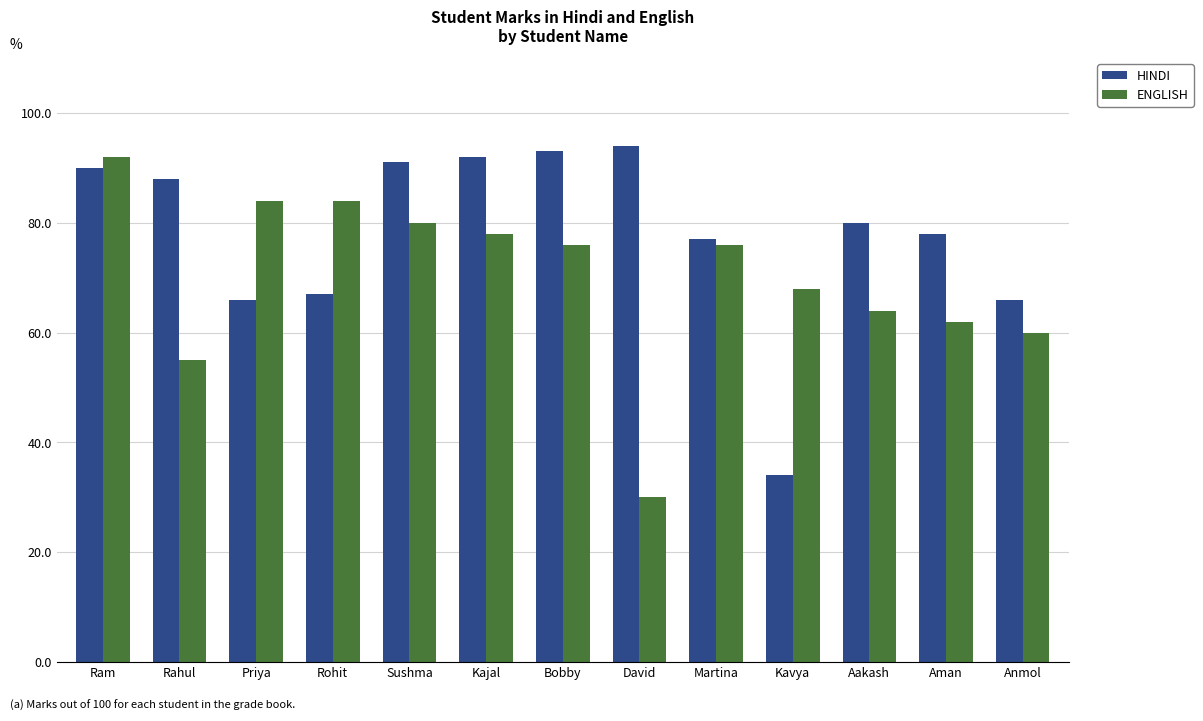

What is the minimum value for ENGLISH?

30